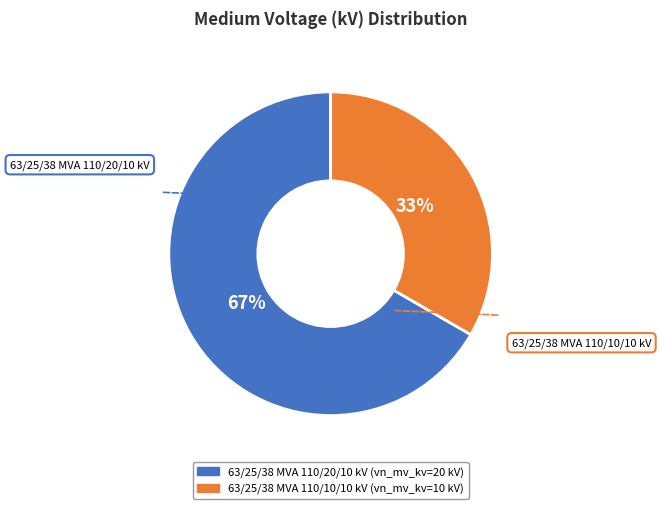

True or false: 63/25/38 MVA 110/10/10 kV accounts for 44% of the total.

False